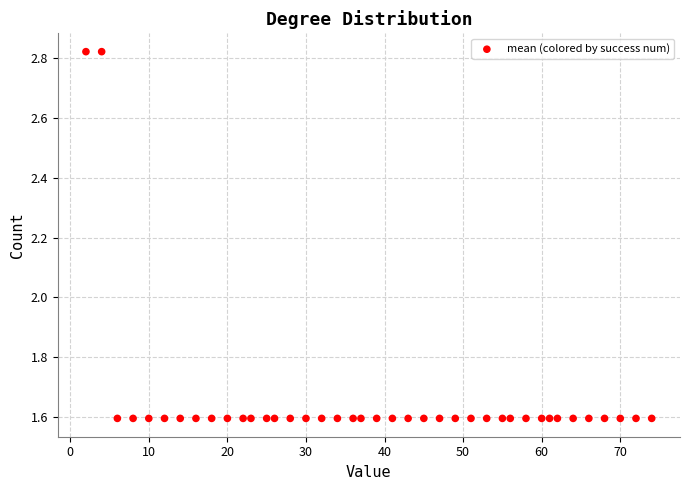

What is the range of Y values (max minus min)?

1.2